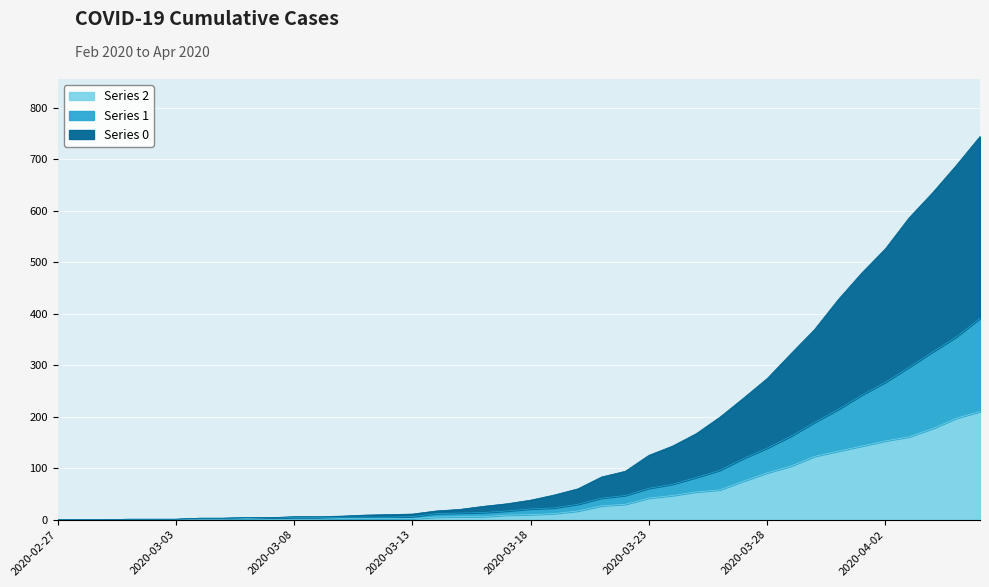

At how many categories does at least one series exceed 238?

10